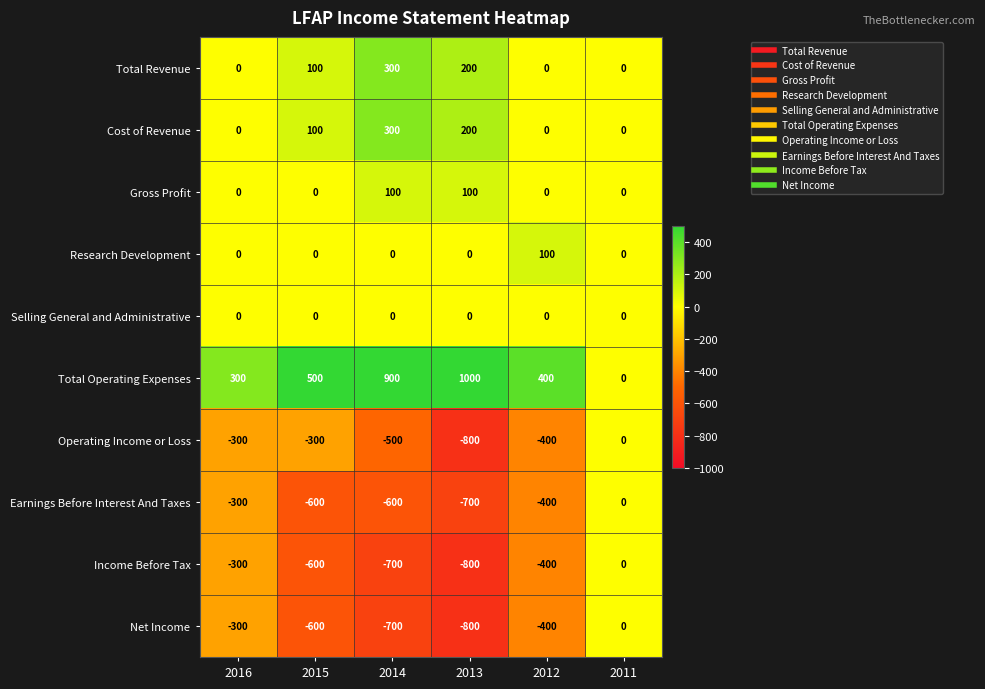

Count the number of categories in the chart.

6